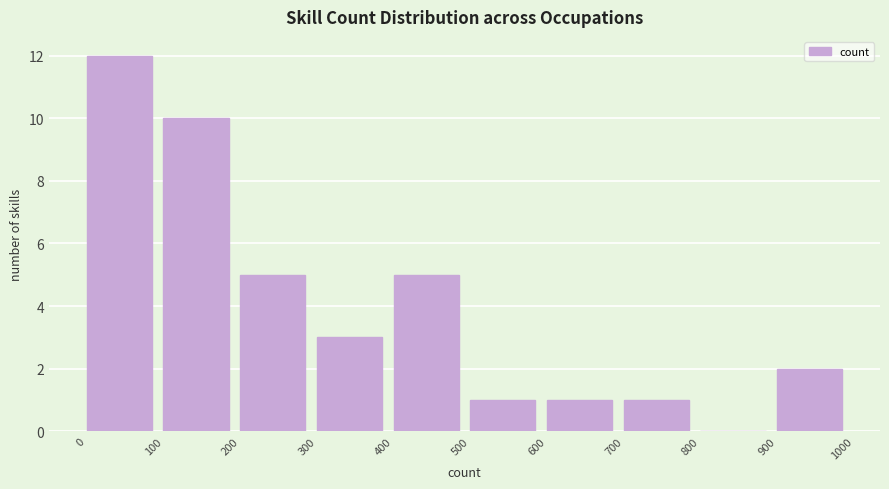

Which range on the x-axis has the tallest bar?

0 to 100